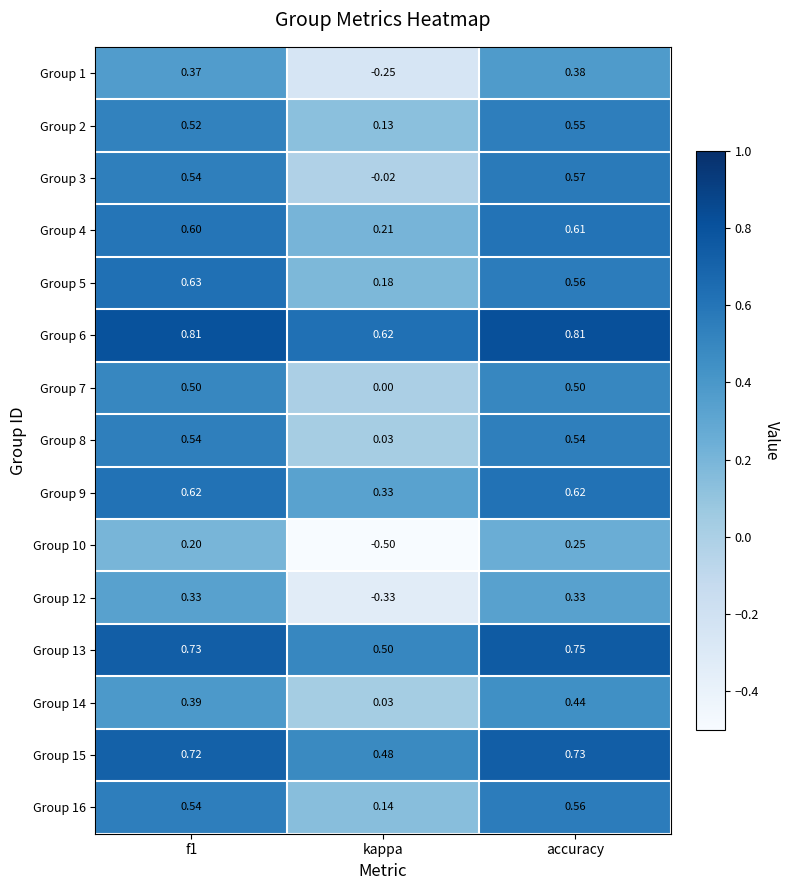

Which series has the largest range (max minus min)?

Group 10